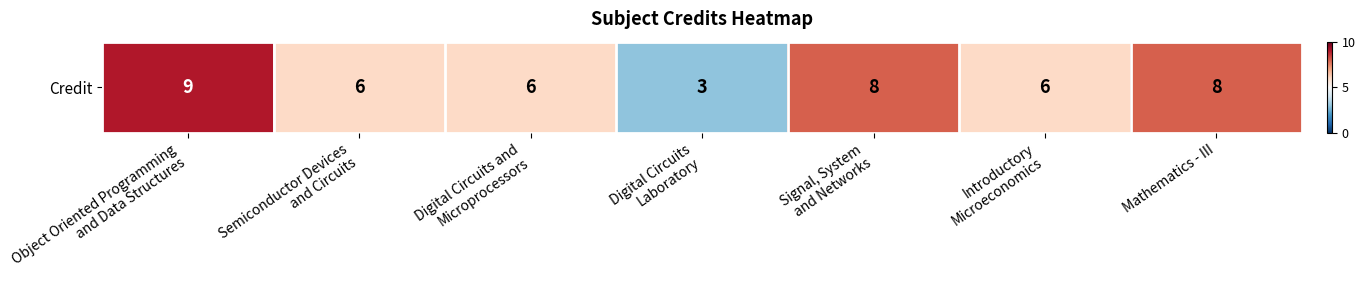

List the labels in order of value, largest first.

Object Oriented Programming
and Data Structures, Signal, System
and Networks, Mathematics - III, Semiconductor Devices
and Circuits, Digital Circuits and
Microprocessors, Introductory
Microeconomics, Digital Circuits
Laboratory